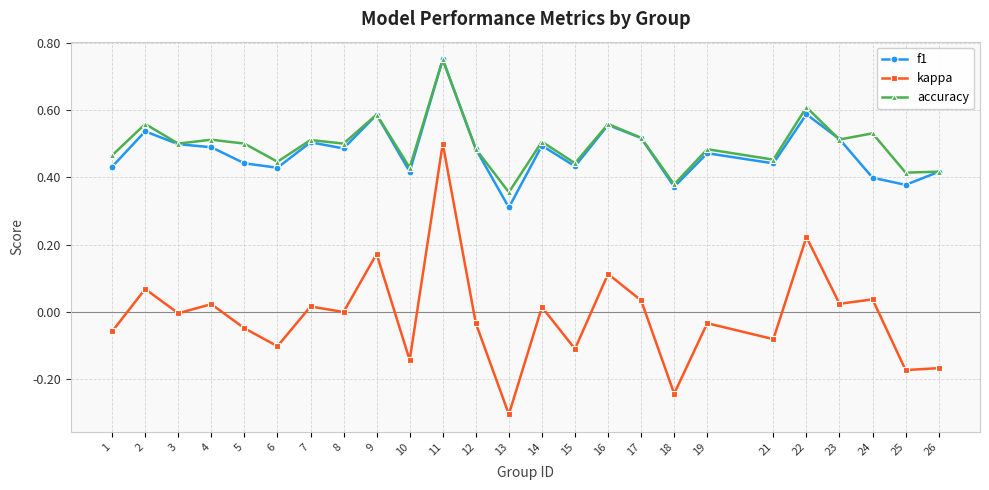

True or false: f1 has a value of 0.8 at 4.

False